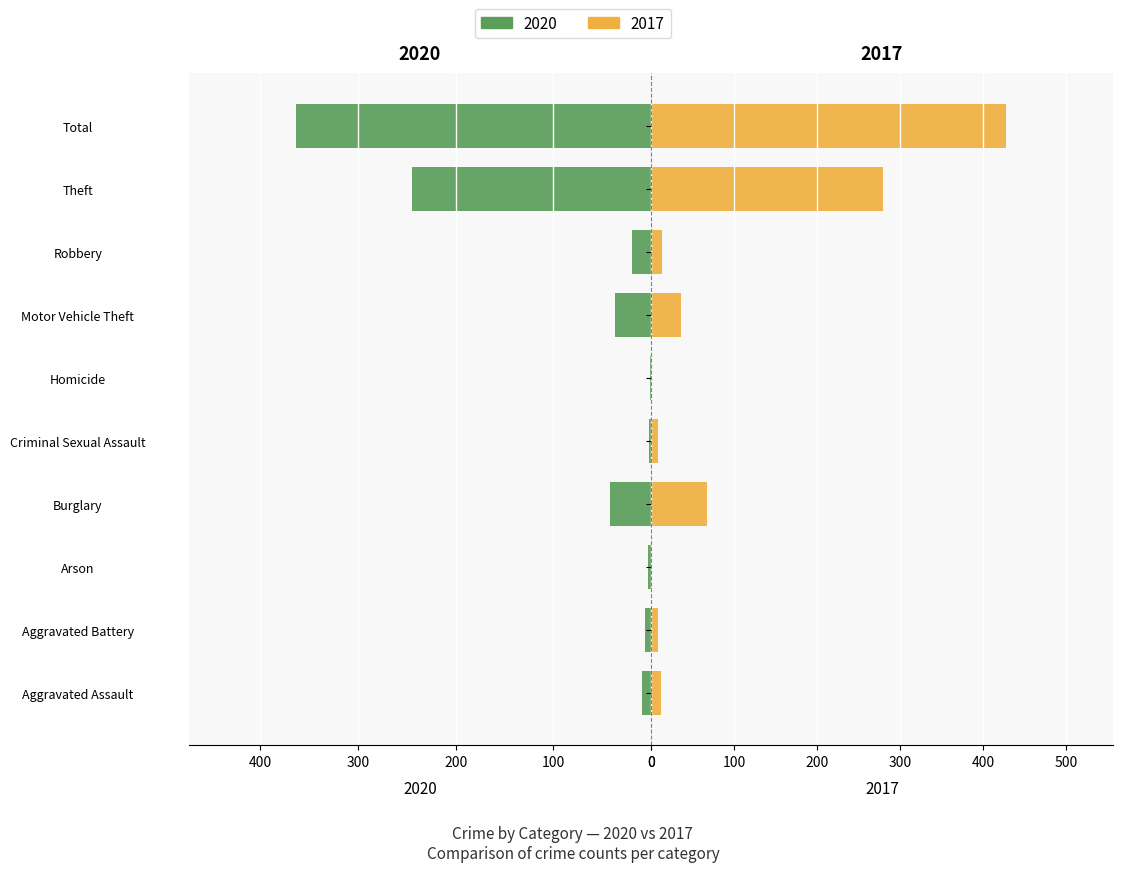

What is the value of the Right (2017) bar at the 8th from the left?

13